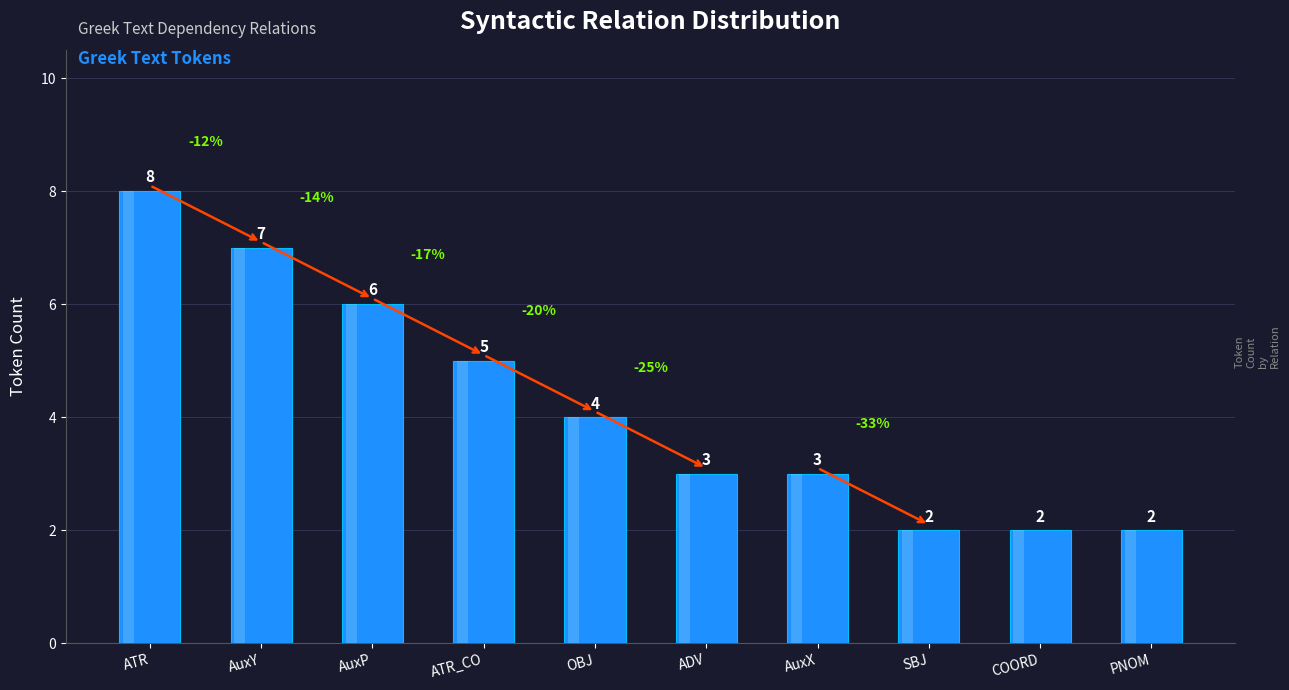

Reading left to right, extract all data points from this chart.

8	7	6	5	4	3	3	2	2	2